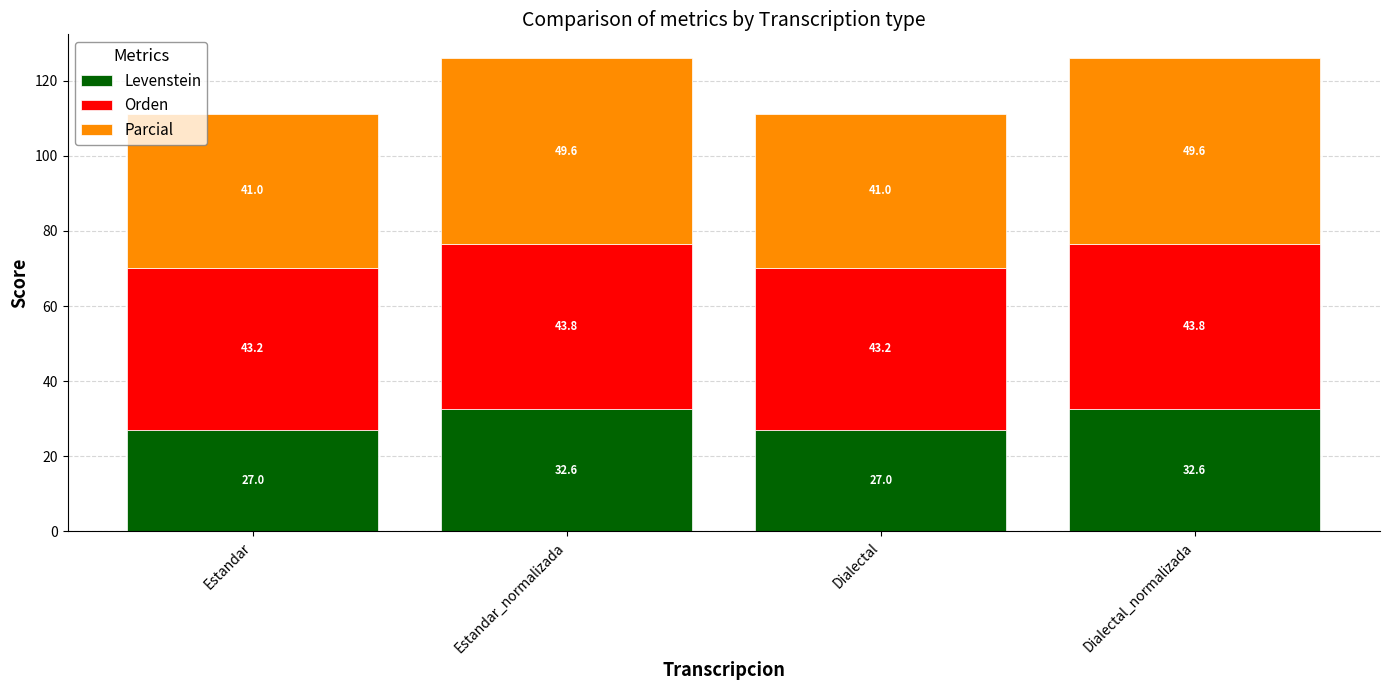

How many data points in Levenstein are above 32?

2